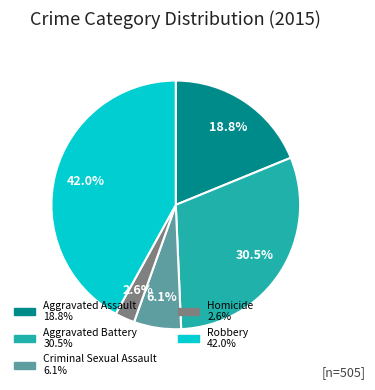

Which slice is the largest?

Robbery